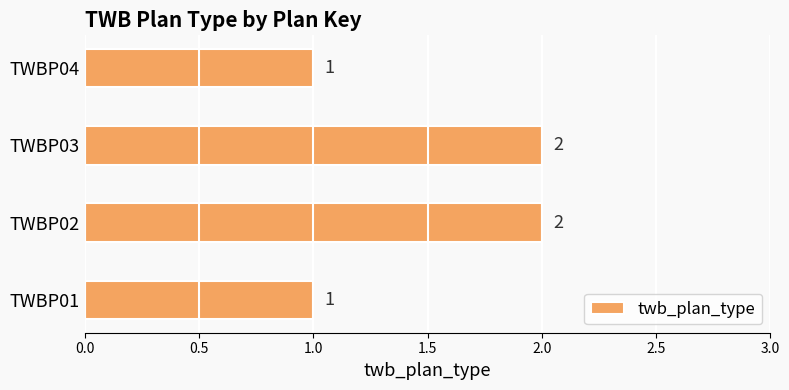

What is the ratio of the value at TWBP04 to the value at TWBP03?

0.5